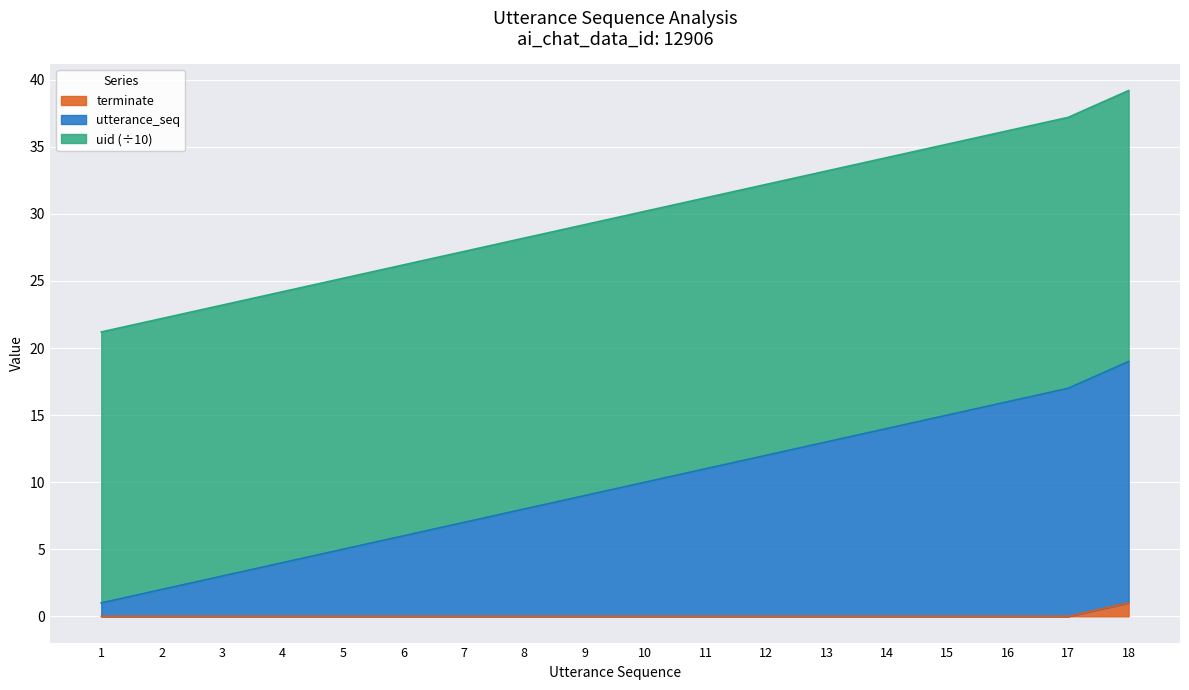

Rank the categories by utterance_seq value from highest to lowest.

18, 17, 16, 15, 14, 13, 12, 11, 10, 9, 8, 7, 6, 5, 4, 3, 2, 1